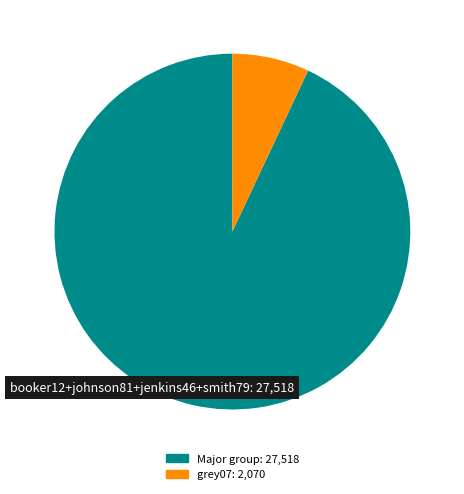

Is there a majority slice in this chart?

Yes